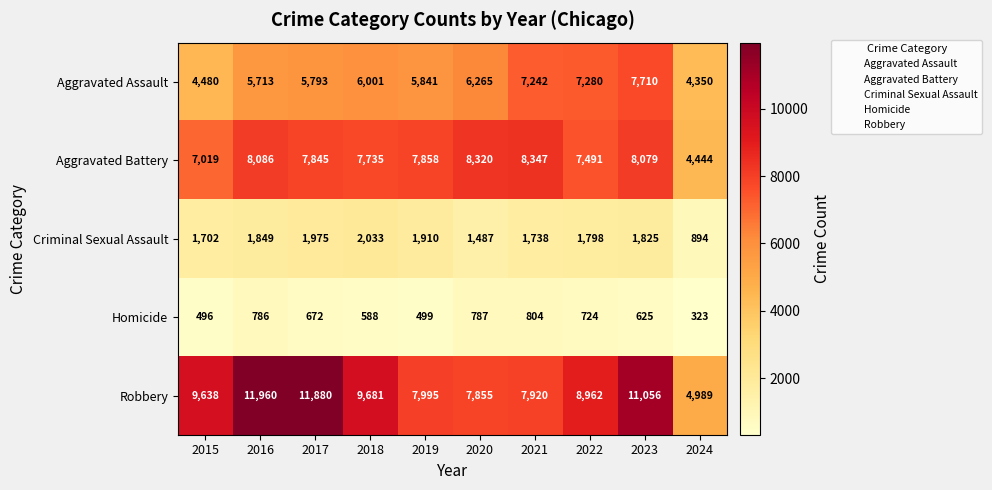

Is it true that Aggravated Battery equals 4450 at 2019?

False